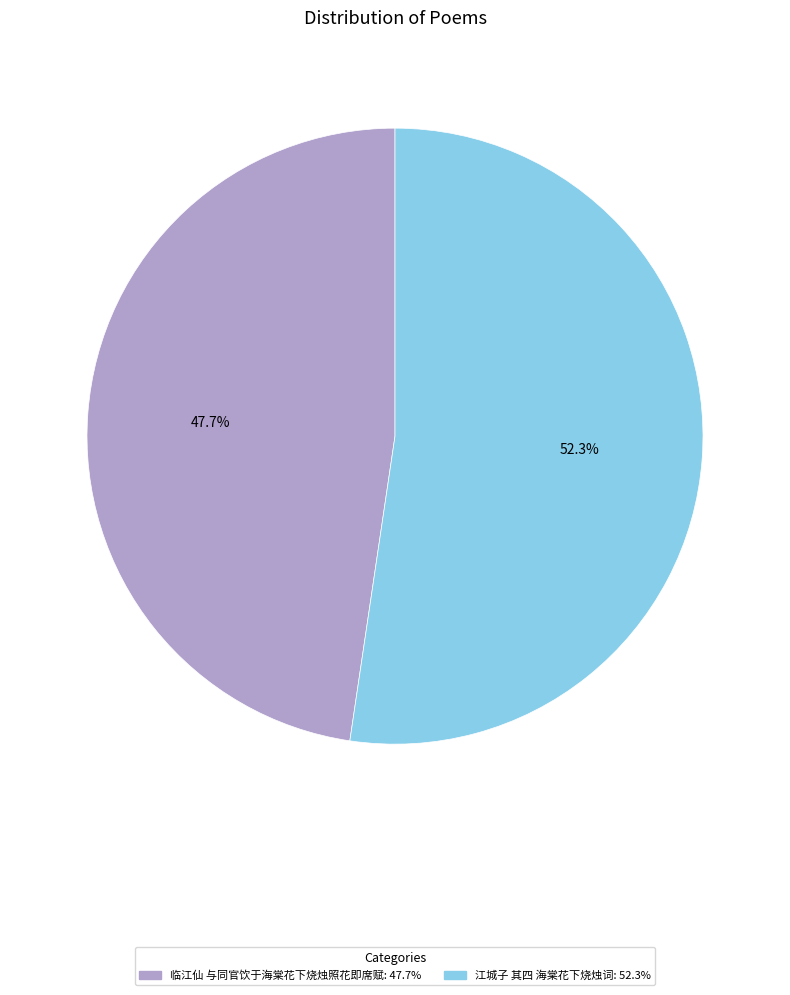

To the nearest percent, what portion does 临江仙 与同官饮于海棠花下烧烛照花即席赋 represent?

48%